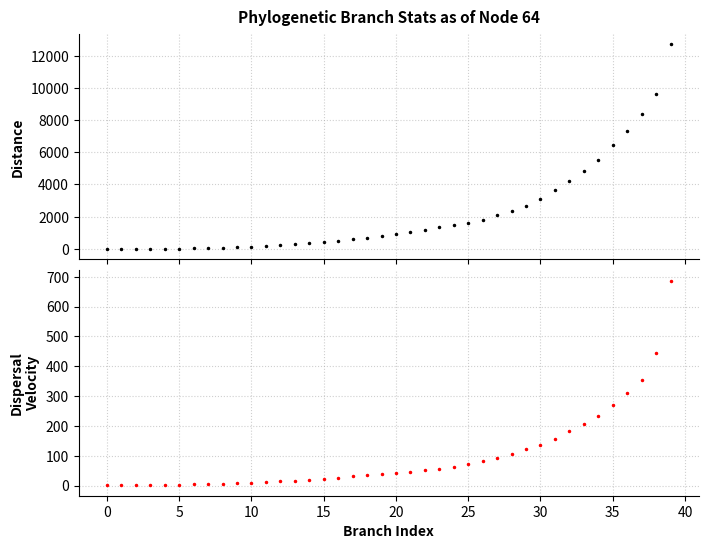

What is the label of the 20th point from the left?

19